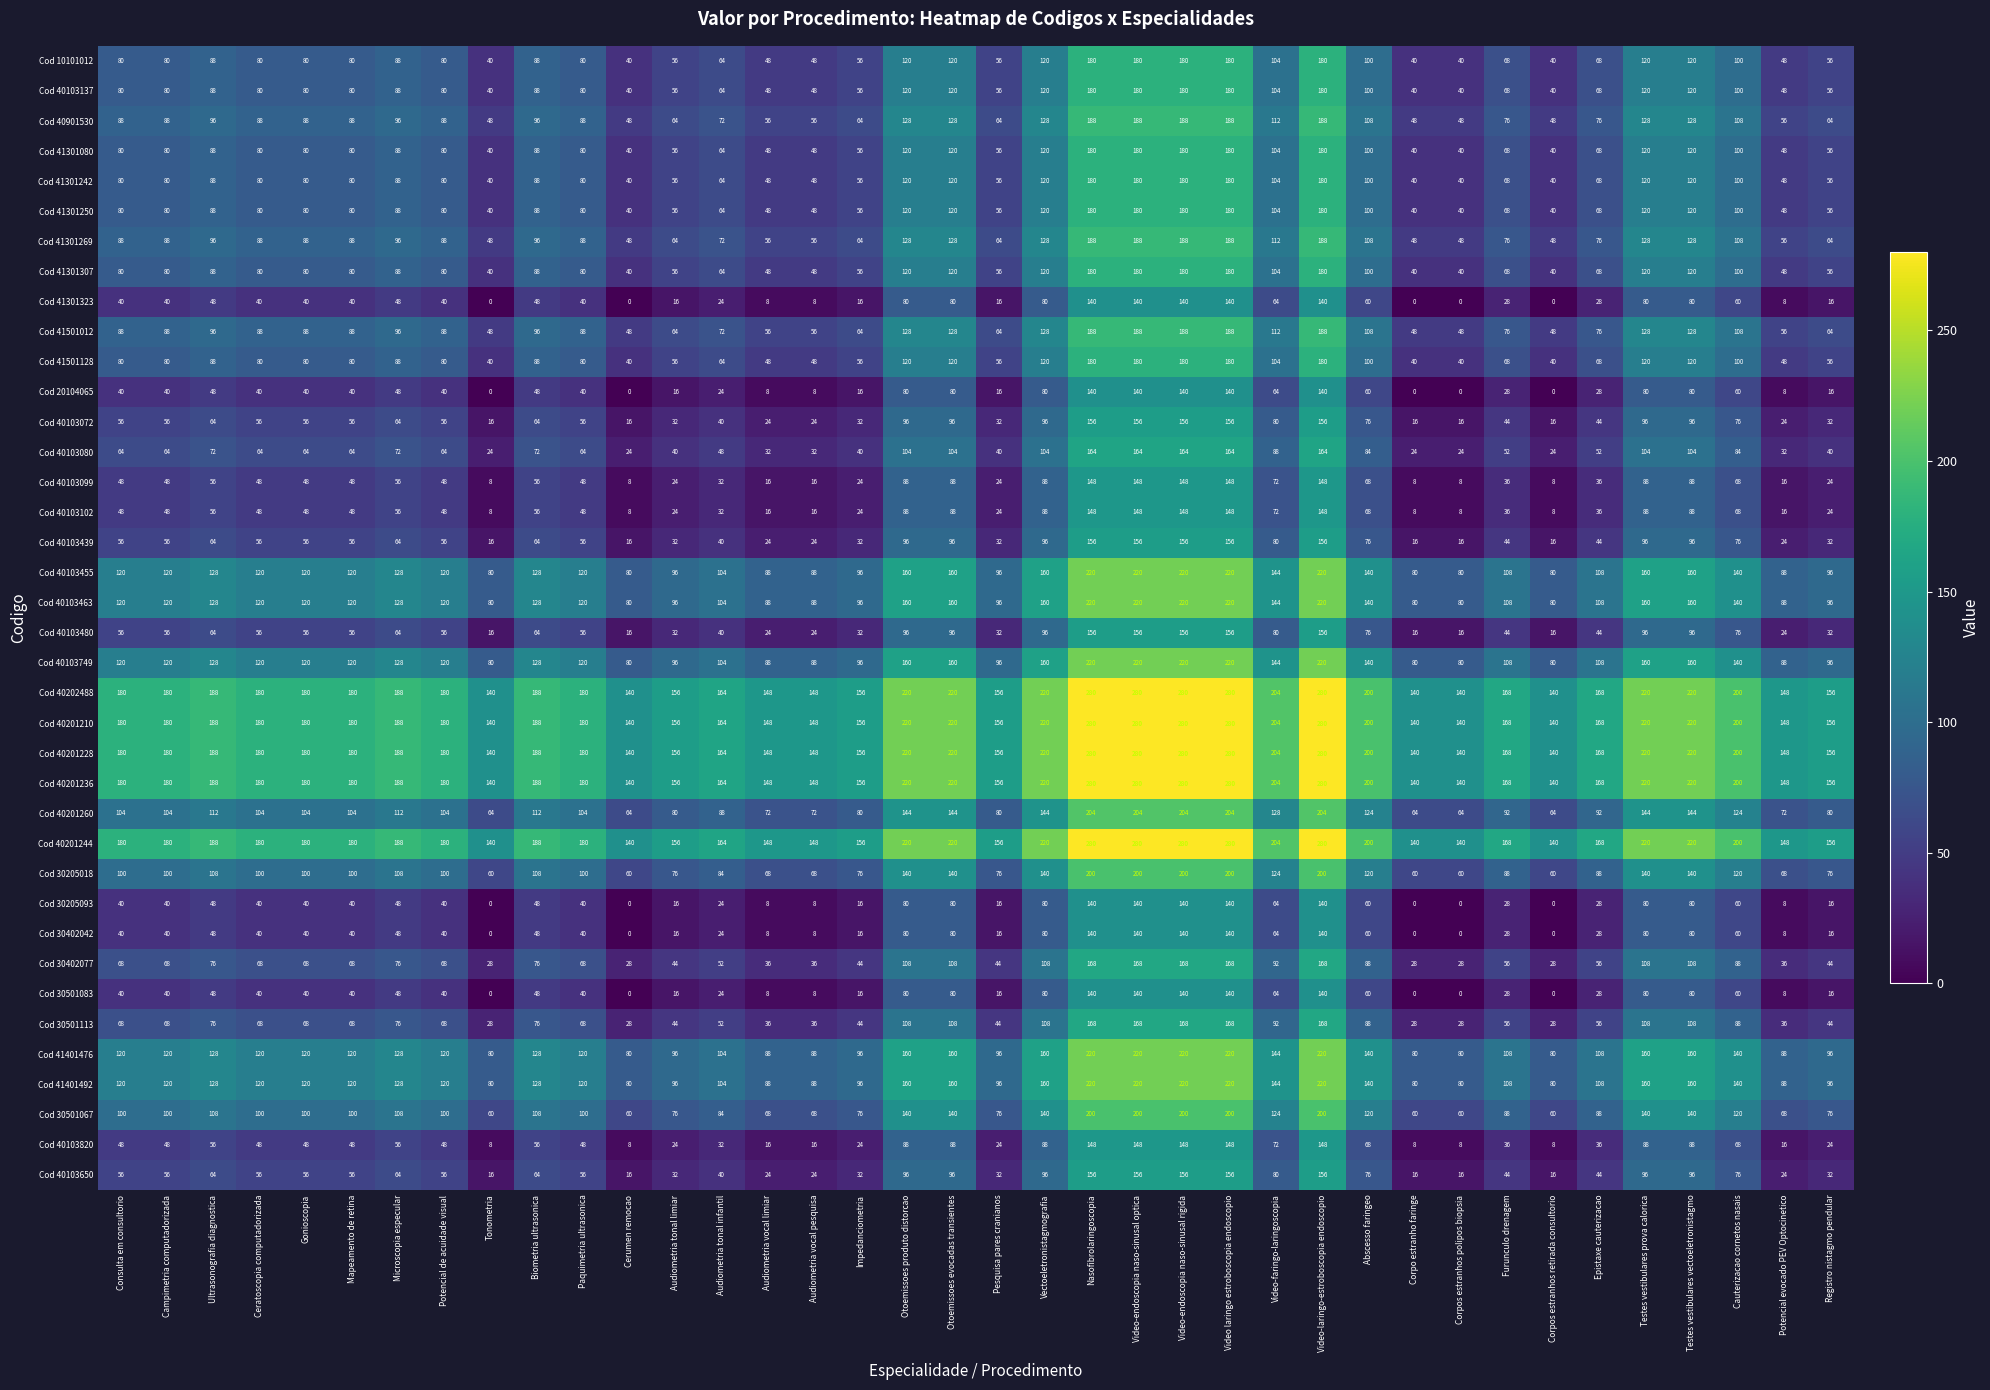

What is the lowest value of the Cod 40103463 series?

80